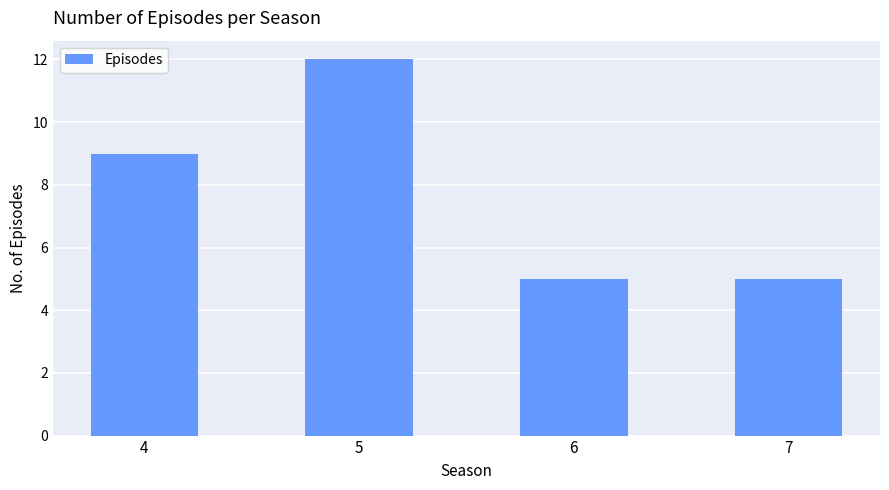

What is the value of the 2nd bar from the left?

12